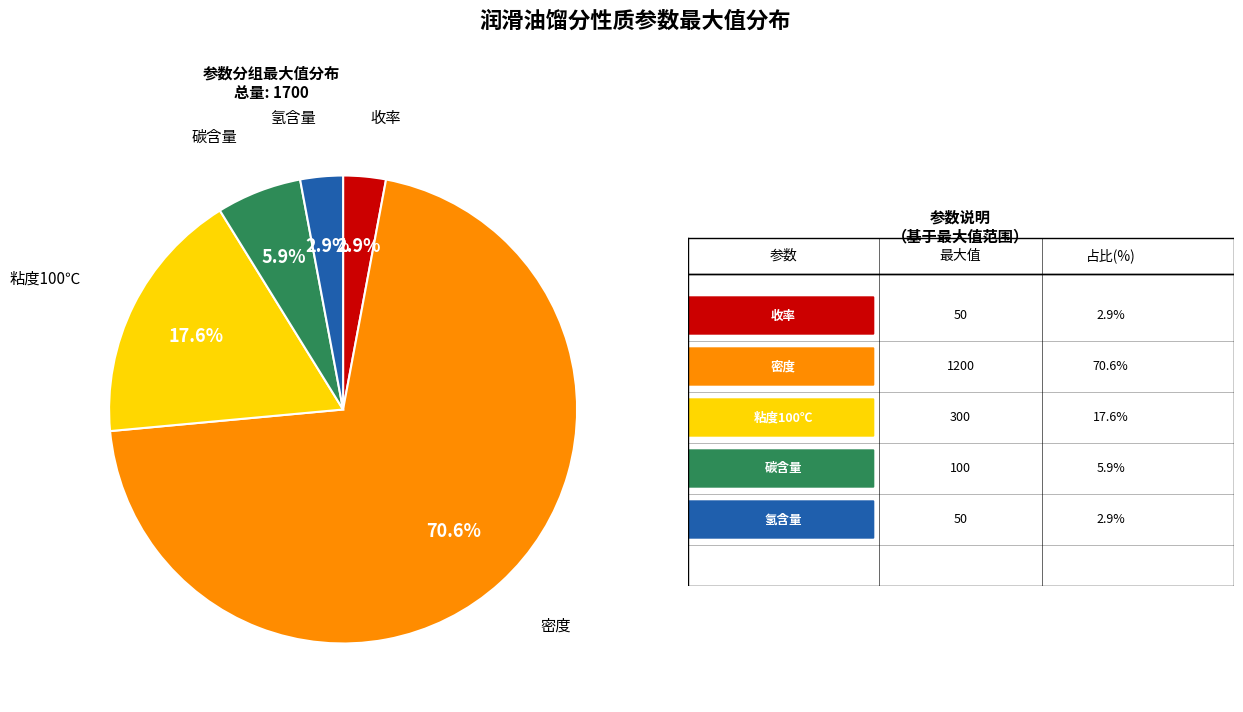

Between 粘度100℃ and 氢含量, which is larger?

粘度100℃